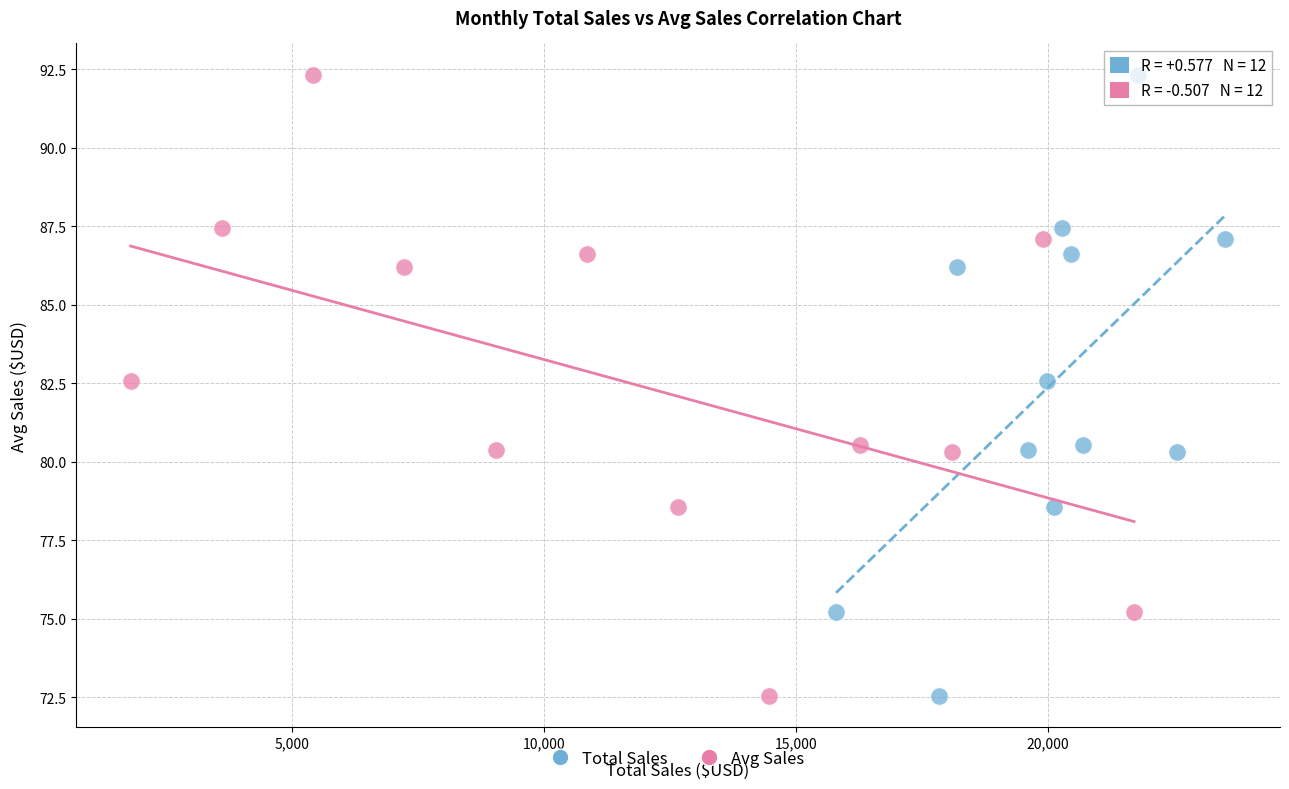

What are all the series names shown in the legend?

Total Sales, Avg Sales